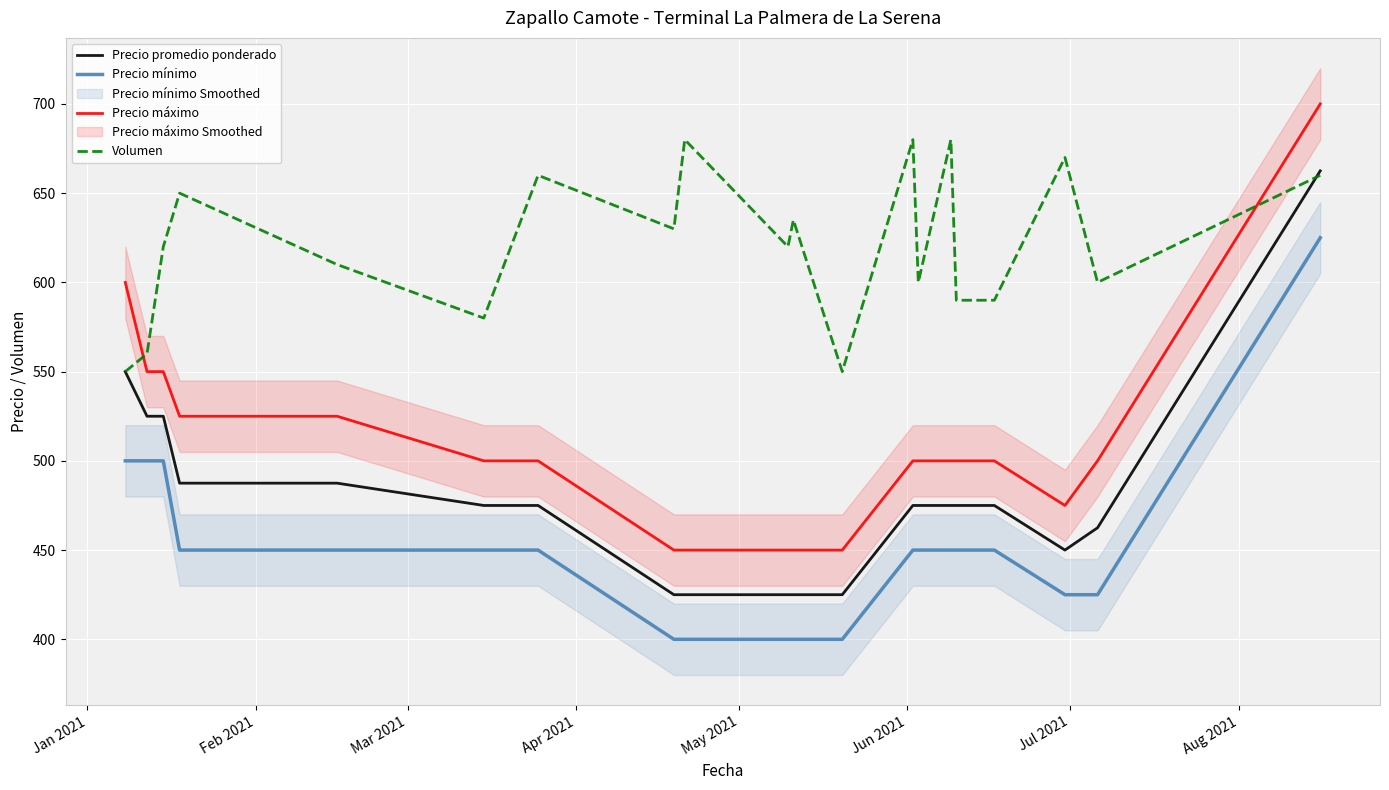

True or false: Precio mínimo and Volumen intersect in this chart.

False